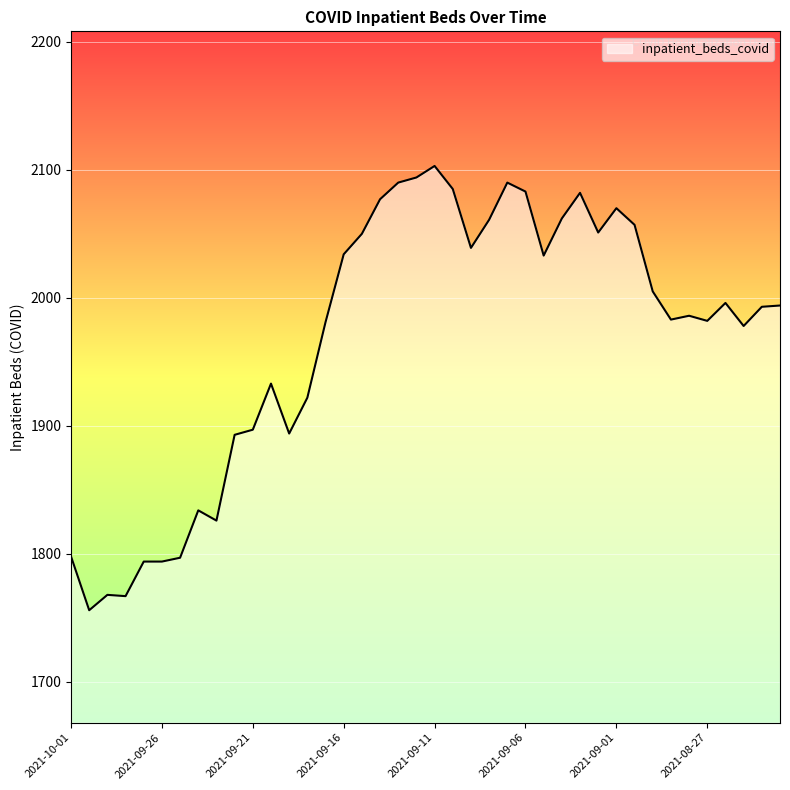

What is the smallest value displayed?

1756